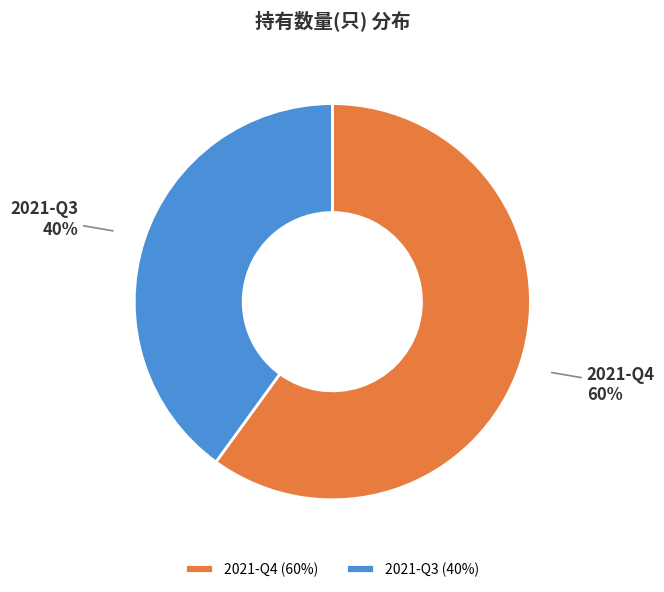

How many segments does this pie chart have?

2